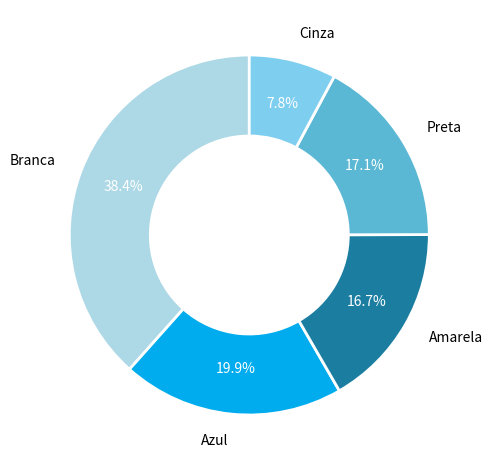

Is there any slice that represents more than half of the pie?

No